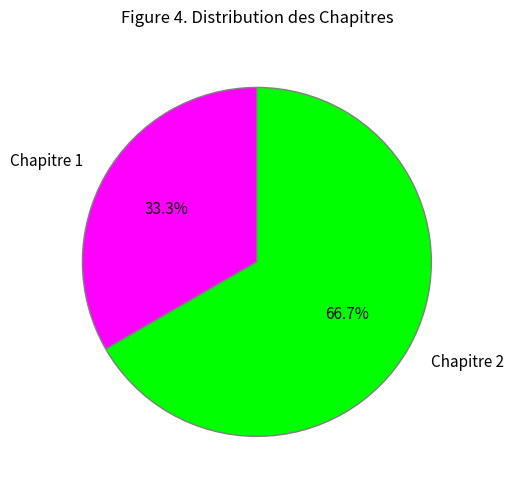

What is the smallest slice in the pie chart?

Chapitre 1